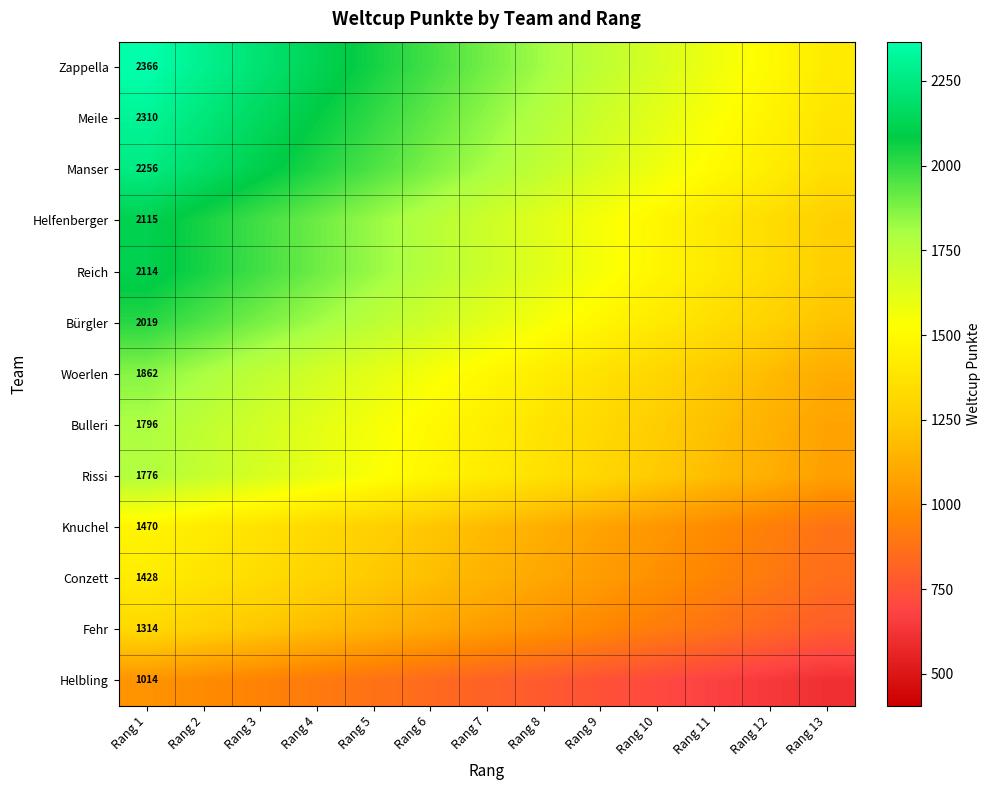

At which label does Rissi first exceed 1420?

Rang 1